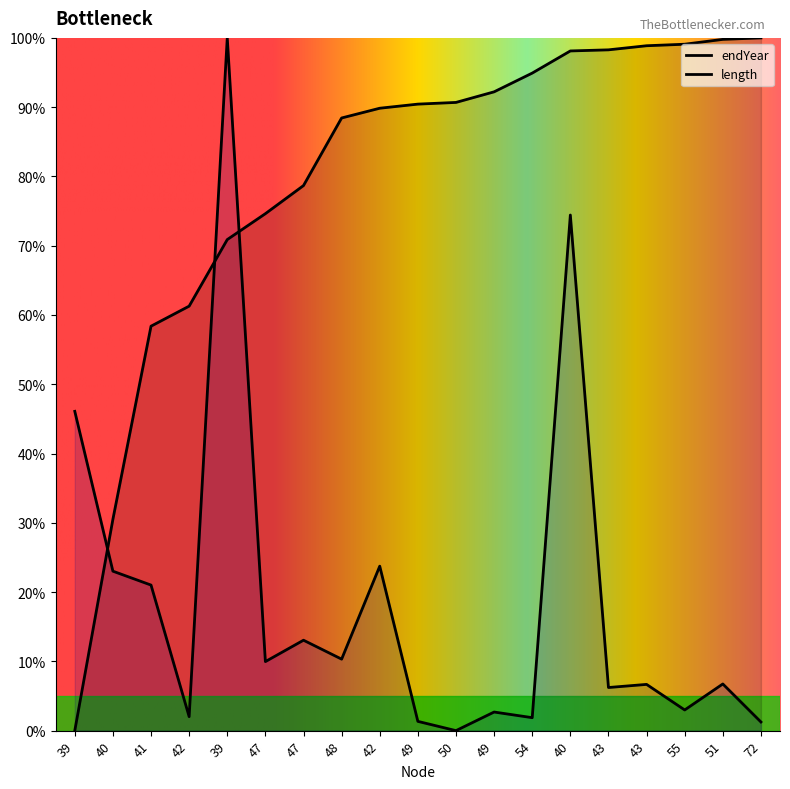

At which label is endYear closest to 50?

41